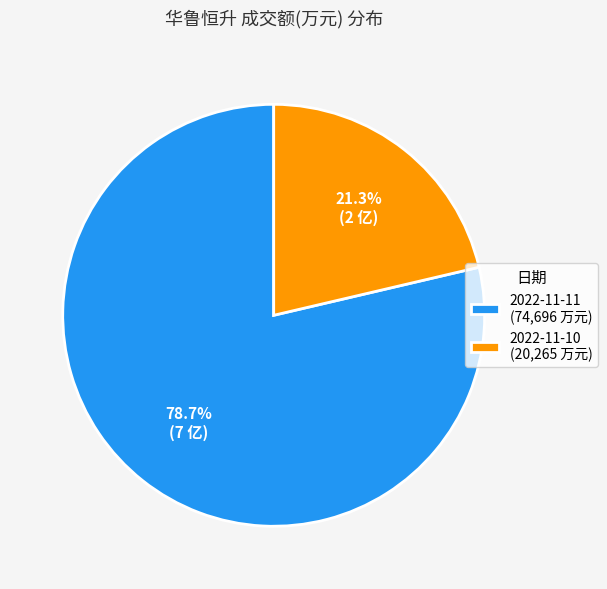

Which category has the smallest portion of the pie?

2022-11-10